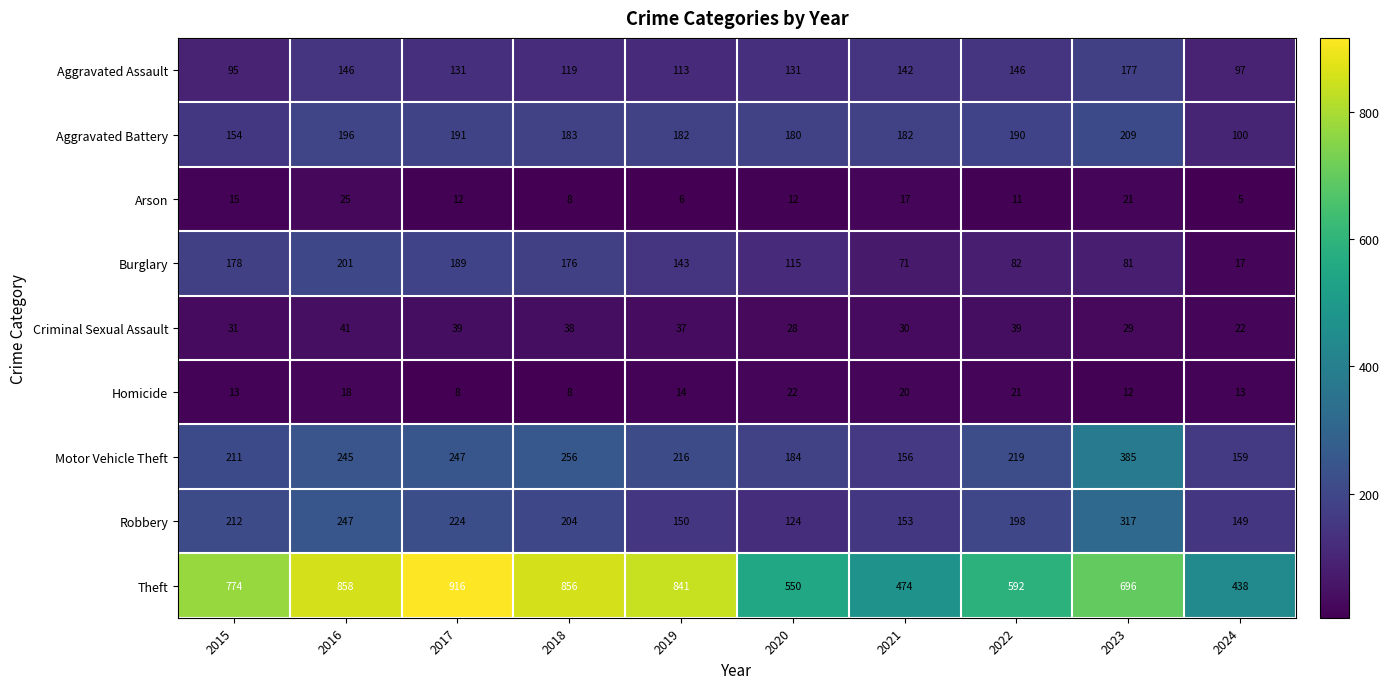

How many values in the Arson series are below 12?

4